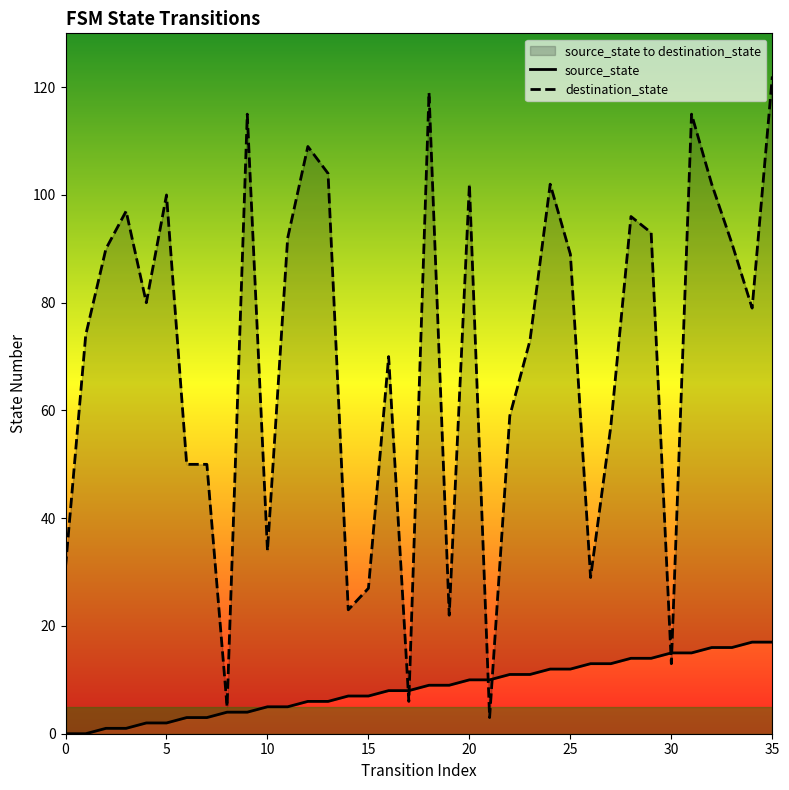

What is the spread (max minus min) of values at 32?

86